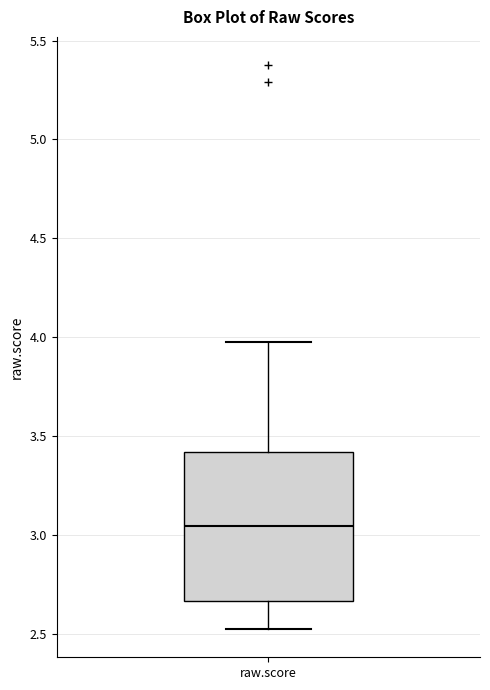

Where does the median line of the box for raw.score sit on the y-axis? The values are not printed on the chart, so give them approximately, as read against the axis.

3.05